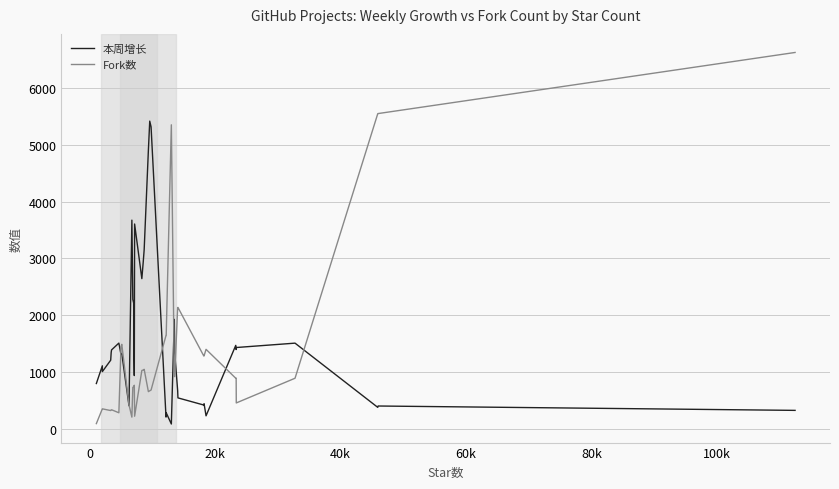

What is the difference between the maximum and minimum values in the 本周增长 series?

5334